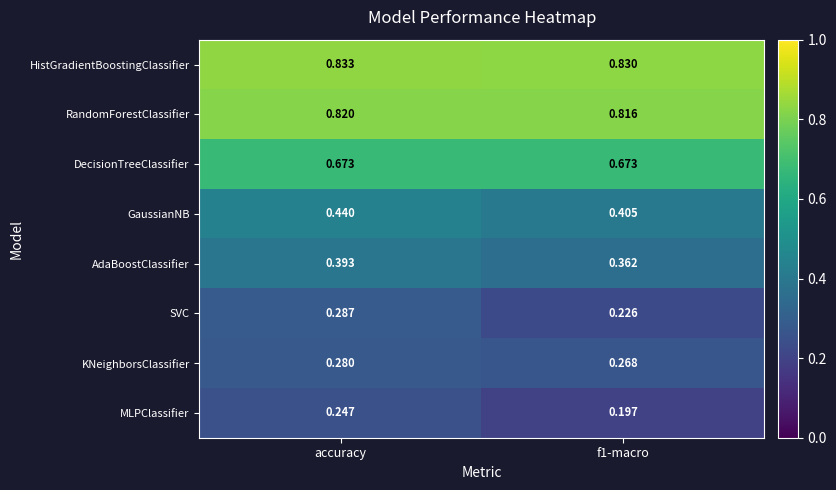

Which label corresponds to the largest value in the chart?

accuracy